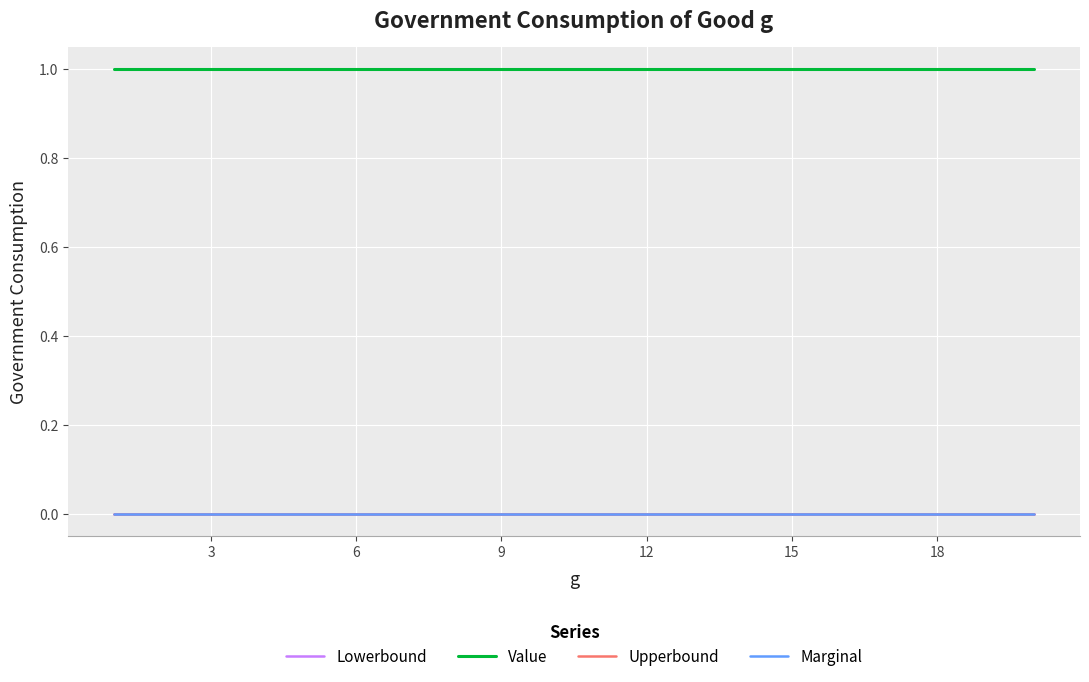

Rank the series by their maximum value, from lowest to highest.

Lowerbound, Upperbound, Marginal, Value